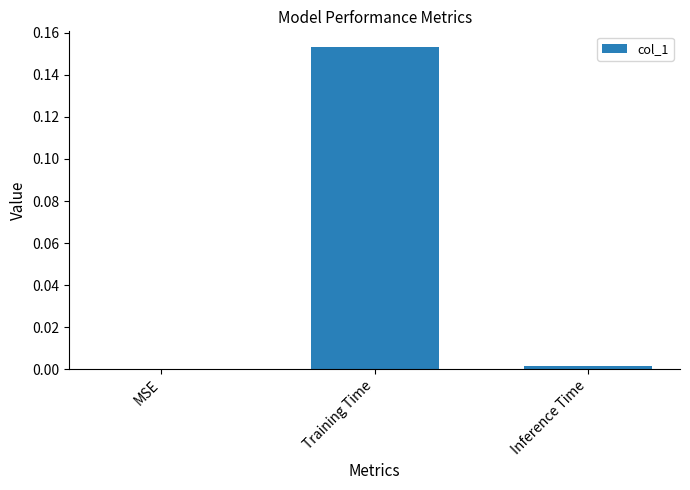

How many distinct data groups are displayed?

1